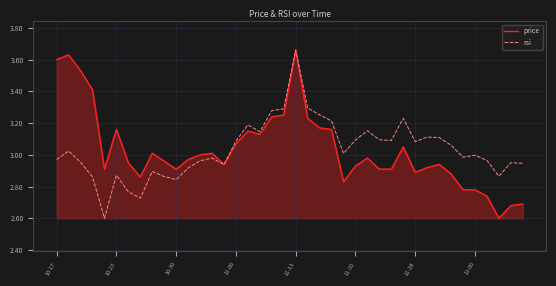

What is the minimum value for price?

2.6